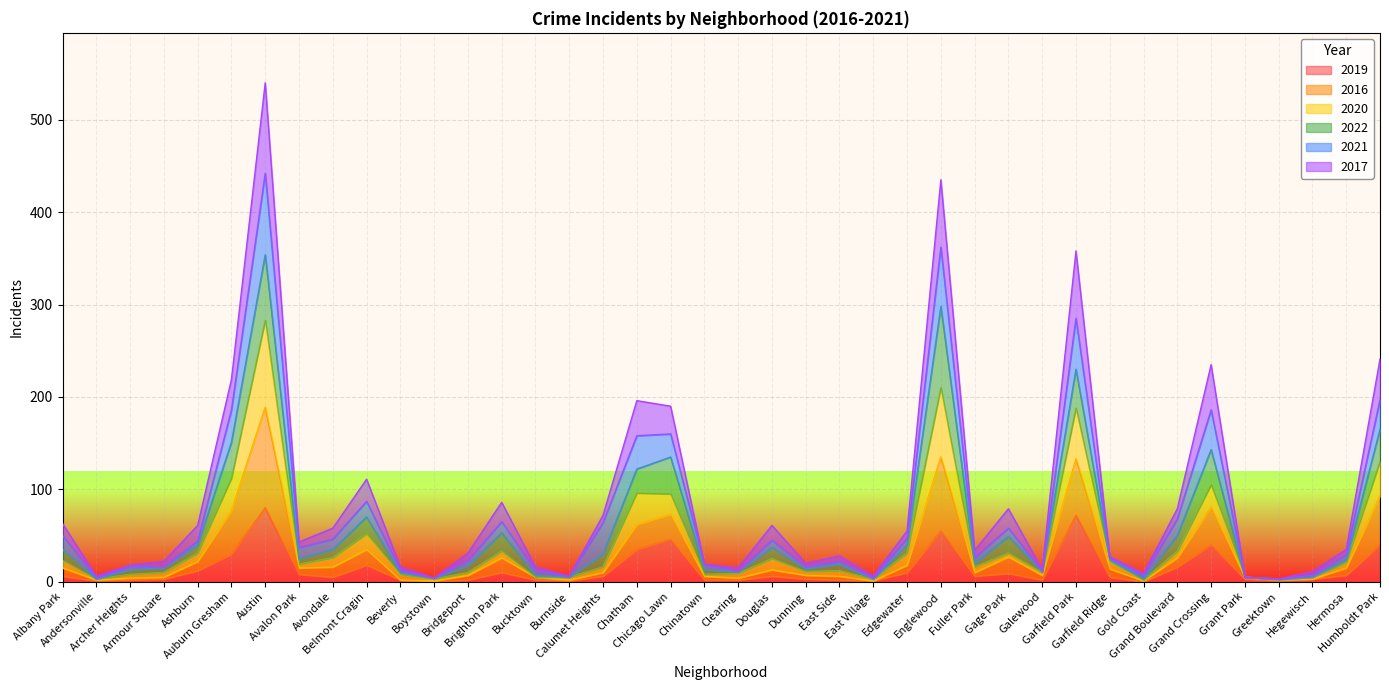

How many values in the 2019 series are below 6?

20